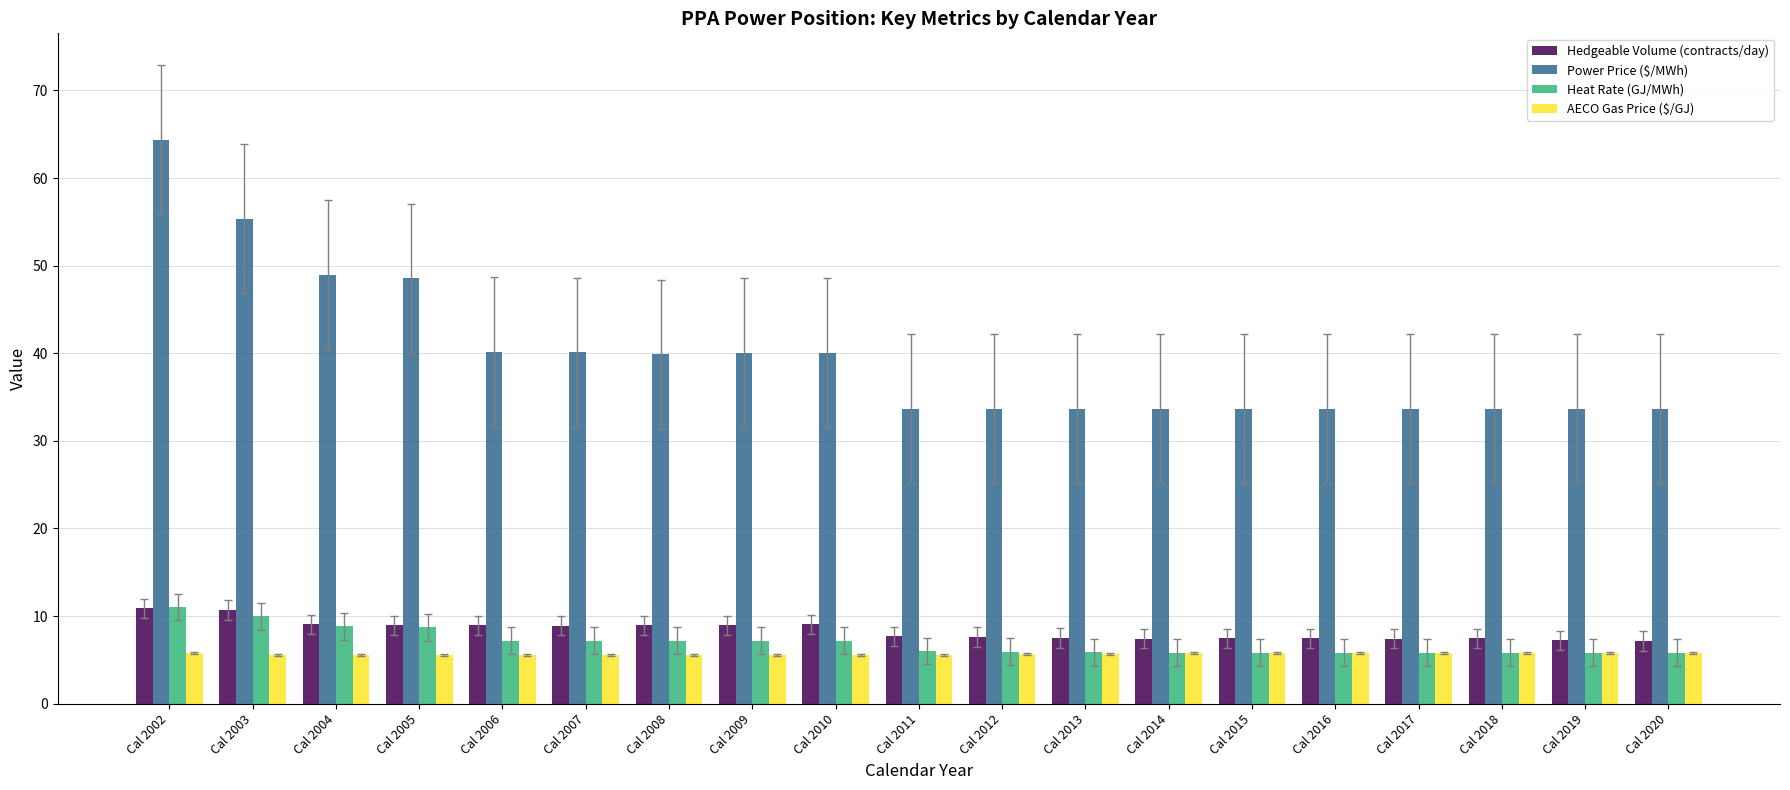

Which series has the widest spread of values?

Power Price ($/MWh)